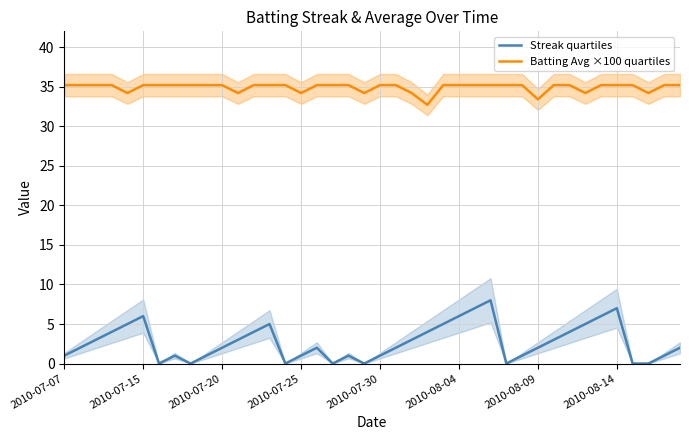

What is the sum of the Streak quartiles values at 2010-07-20 and 2010-08-04?

8.0